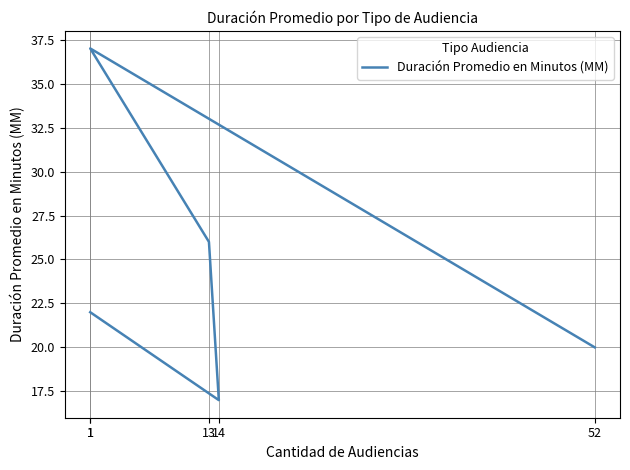

How many points are higher than both their immediate neighbors (excluding endpoints)?

1